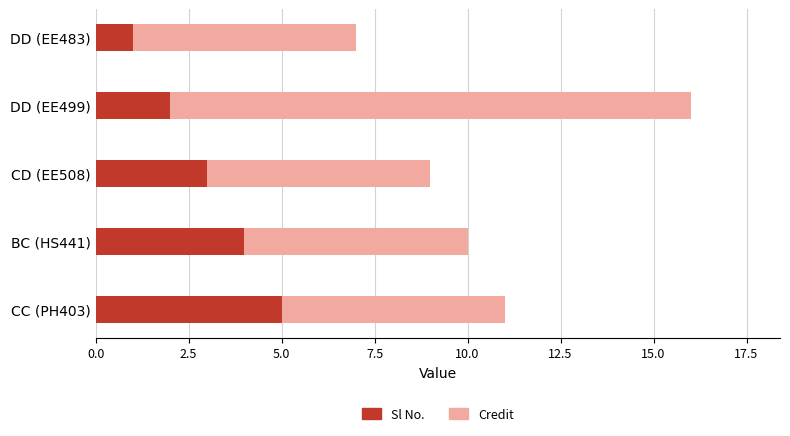

Read the Sl No. value at CC (PH403).

5